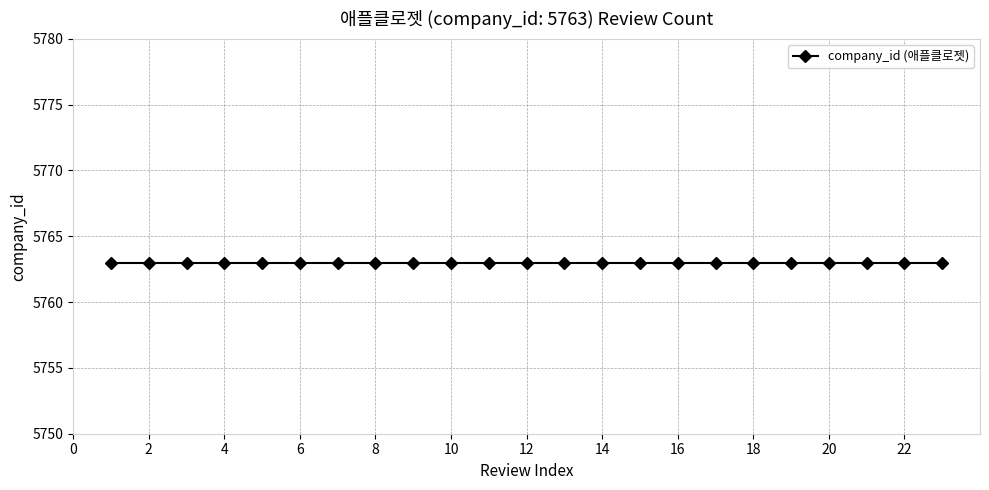

Reading left to right, list all the values displayed in this chart.

review_count: 1	2	3	4	5	6	7	8	9	10	11	12	13	14	15	16	17	18	19	20	21	22	23
company_id: 5763	5763	5763	5763	5763	5763	5763	5763	5763	5763	5763	5763	5763	5763	5763	5763	5763	5763	5763	5763	5763	5763	5763